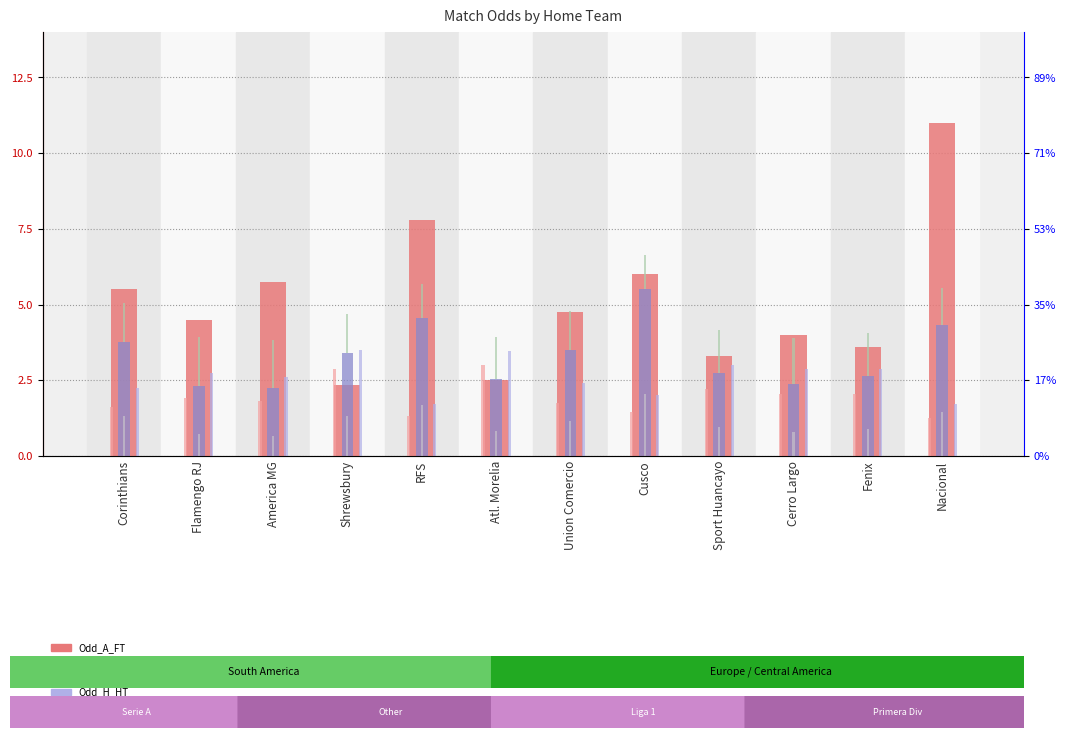

What is the minimum value shown in the chart?

0.7